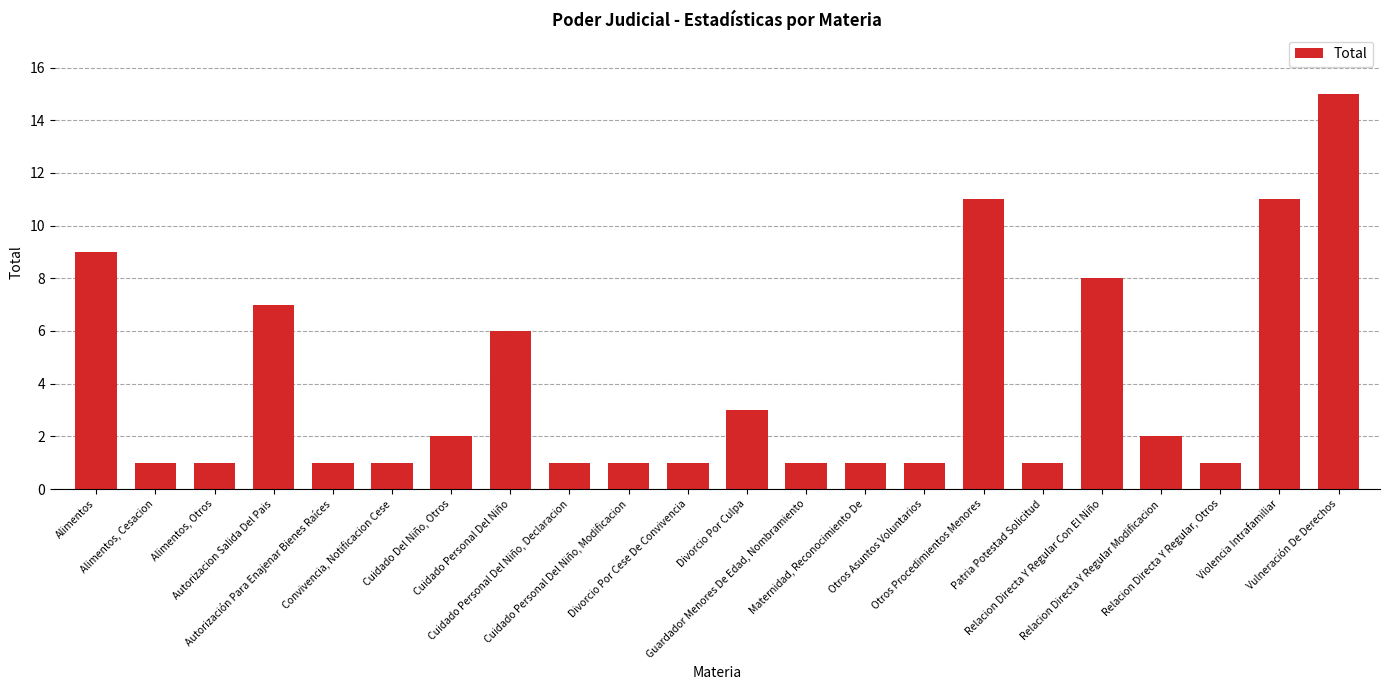

The value at Relacion Directa Y Regular Con El Niño is 4. True or false?

False